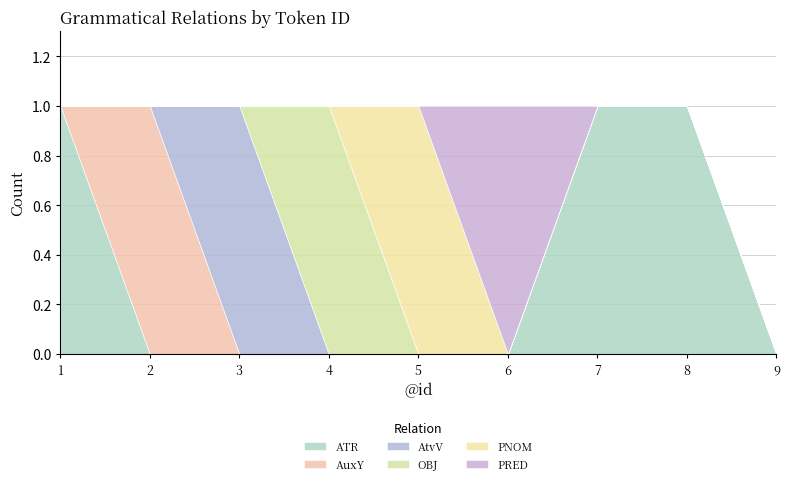

How many values in the OBJ series exceed 0?

1